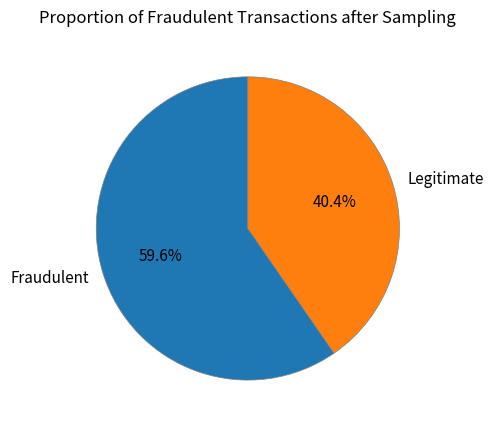

Do Legitimate and Fraudulent together represent more than half of the pie?

Yes